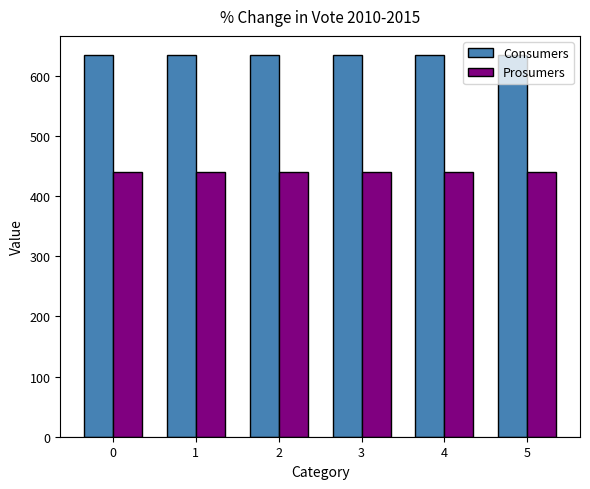

What are all the series names shown in the legend?

Consumers, Prosumers